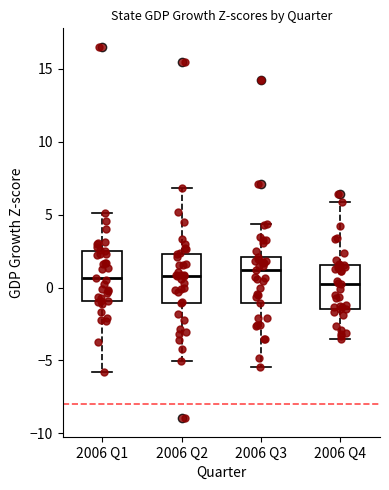

Reading left to right, read every box against the y-axis: the position of its median line, the range the box covers, and the ends of its whiskers. The values are not printed on the chart, so give them approximately, as read against the axis.

2006 Q1: median 0.5, box -1.0 to 2.5, whiskers -6.0 to 5.0
2006 Q2: median 1.0, box -1.0 to 2.5, whiskers -5.0 to 7.0
2006 Q3: median 1.0, box -1.0 to 2.0, whiskers -5.5 to 4.5
2006 Q4: median 0.0, box -1.5 to 1.5, whiskers -3.5 to 6.0